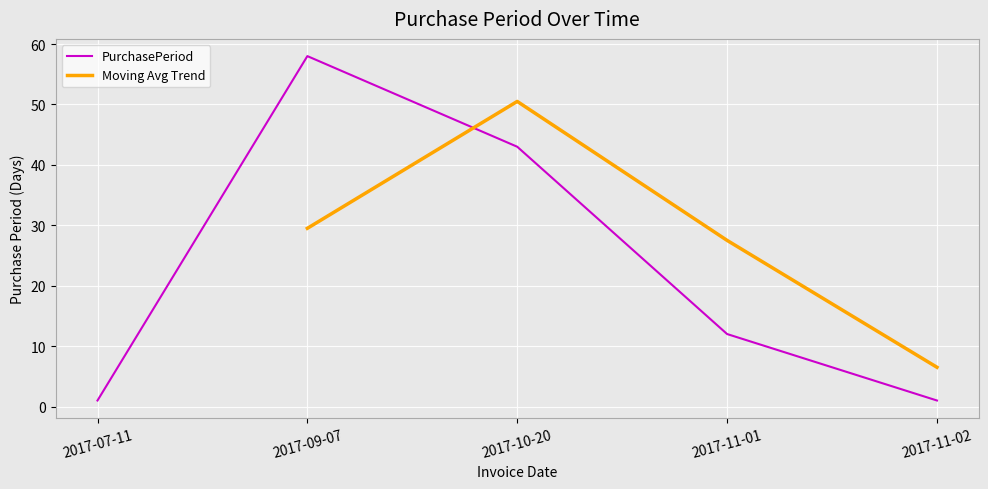

What is the sum of all values?

115